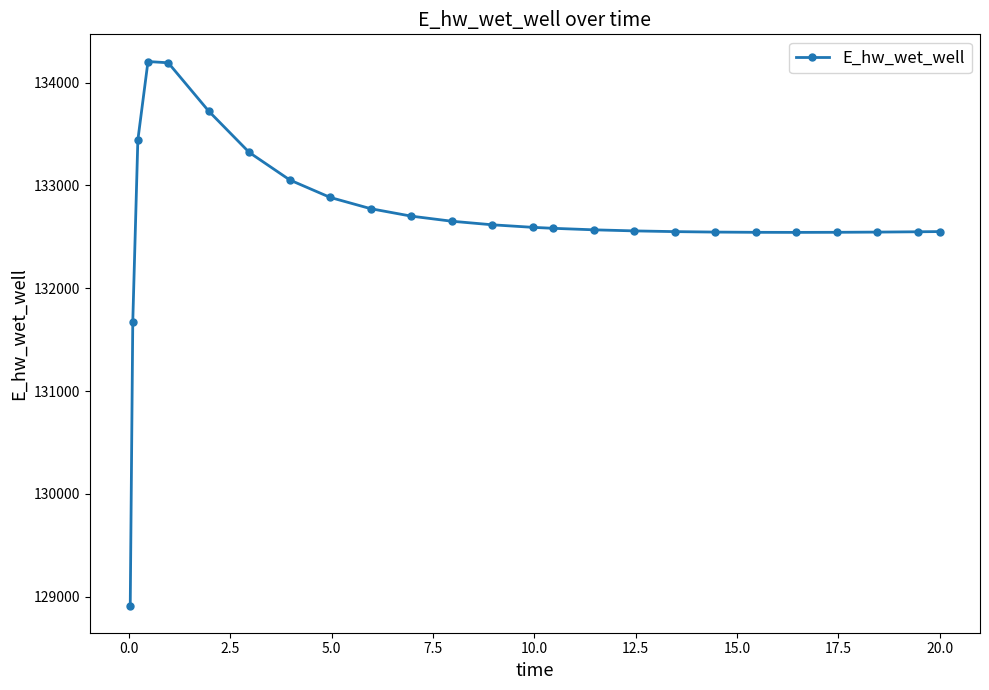

What is the smallest value displayed?

128913.1